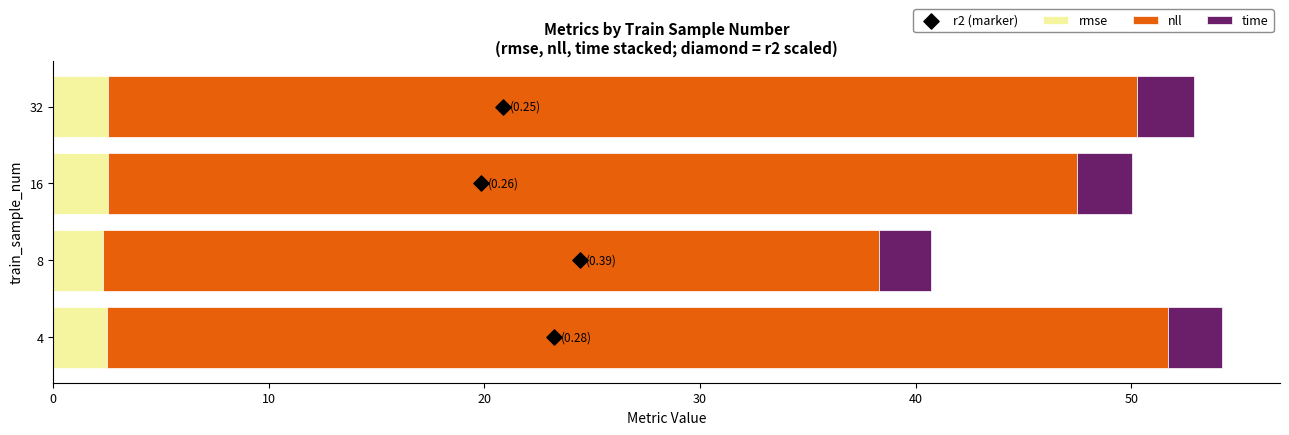

Which series contains the highest Y value?

nll